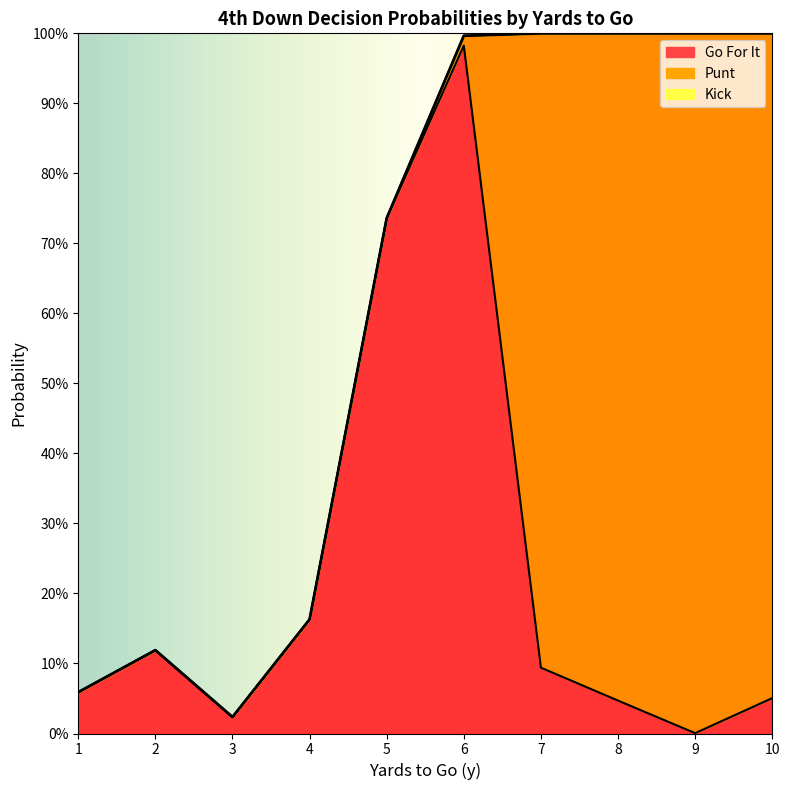

Reading right to left, list all the values displayed in this chart.

gofor: 0.1	0.0	0.0	0.1	1.0	0.7	0.2	0.0	0.1	0.1
punt: 0.9	1.0	1.0	0.9	0.0	0.0	0.0	0.0	0.0	0.0
kick: 0.0	0.0	0.0	0.0	0.0	0.0	0.0	0.0	0.0	0.0